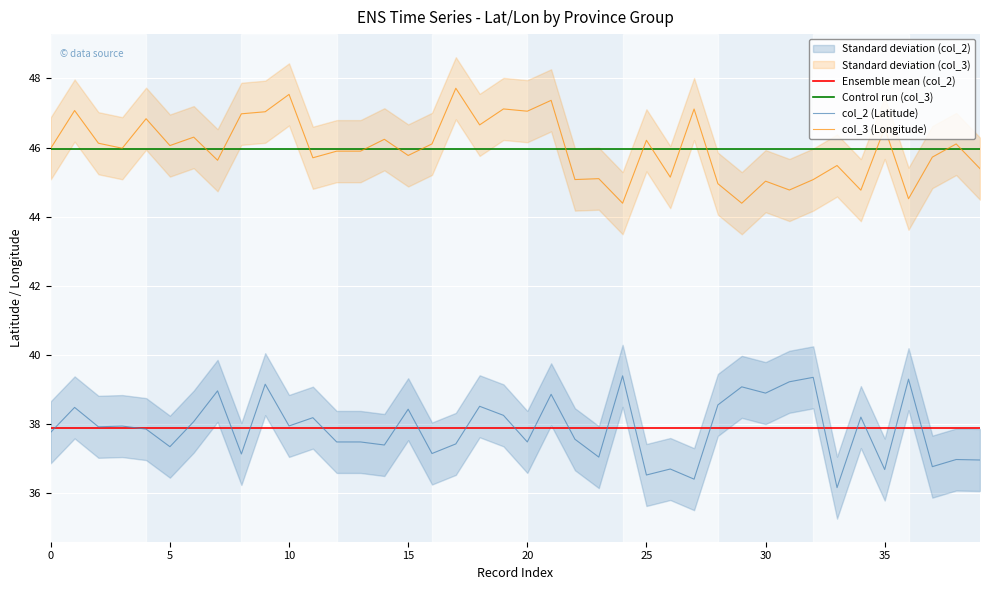

What is the average value of the col_2 series?

37.9